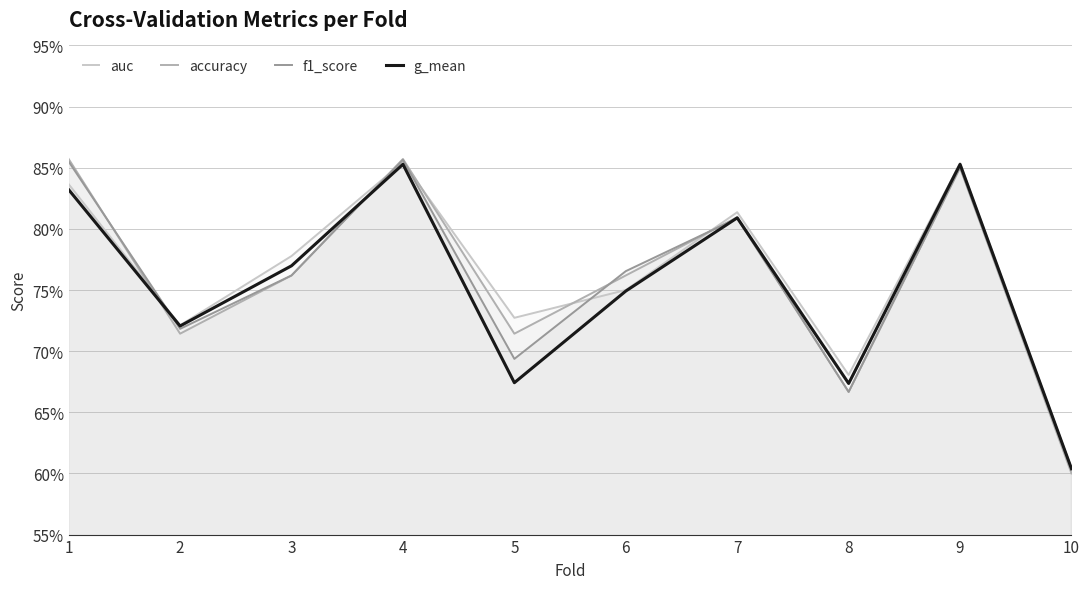

Between 2 and 4, which series saw the biggest shift?

accuracy